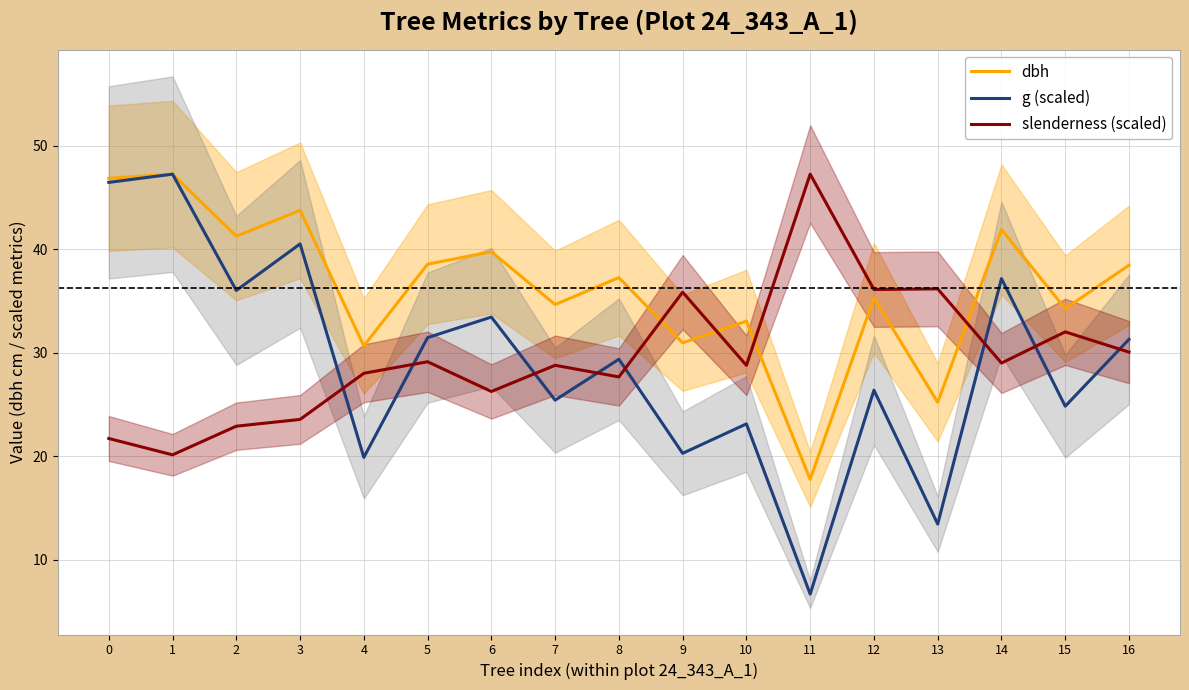

At which category does slenderness (scaled) reach its first local peak?

5